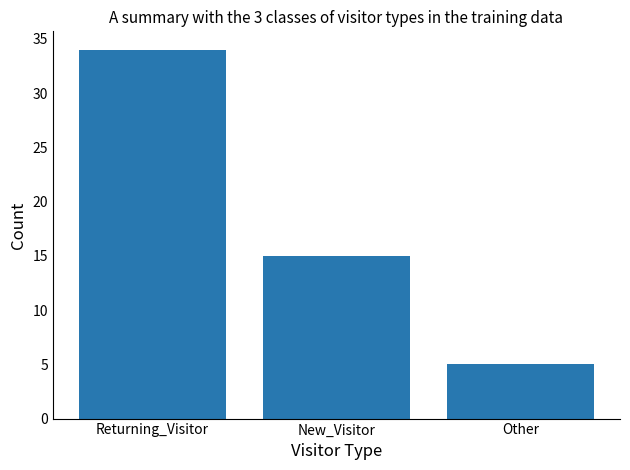

What is the minimum value shown in the chart?

5